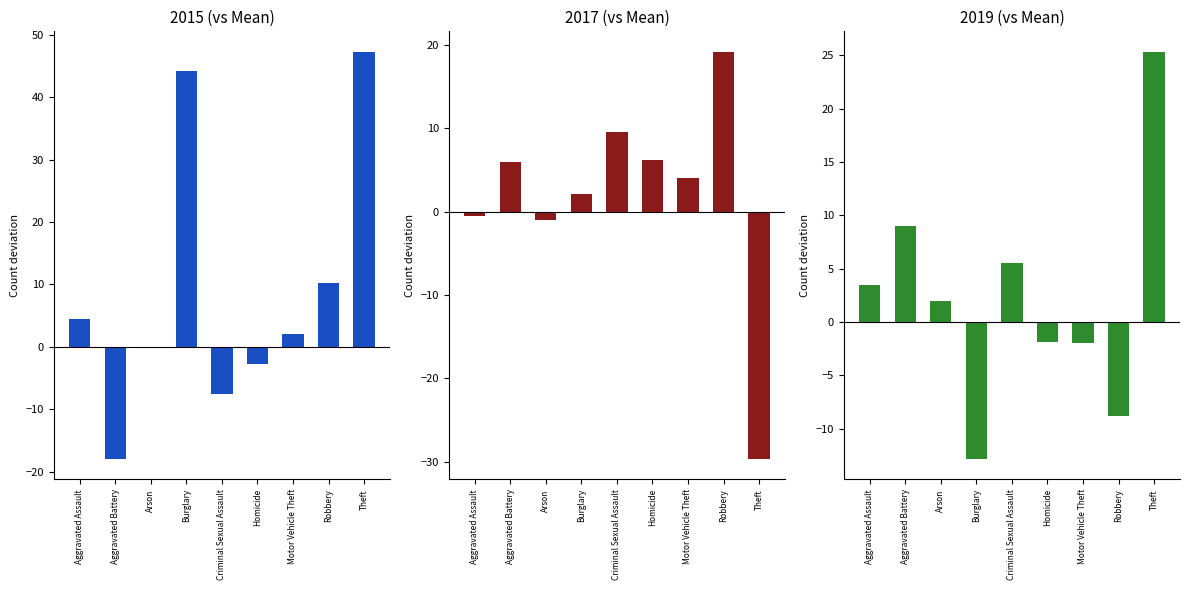

Which series changed the most between Arson and Motor Vehicle Theft?

2017 (vs Mean)